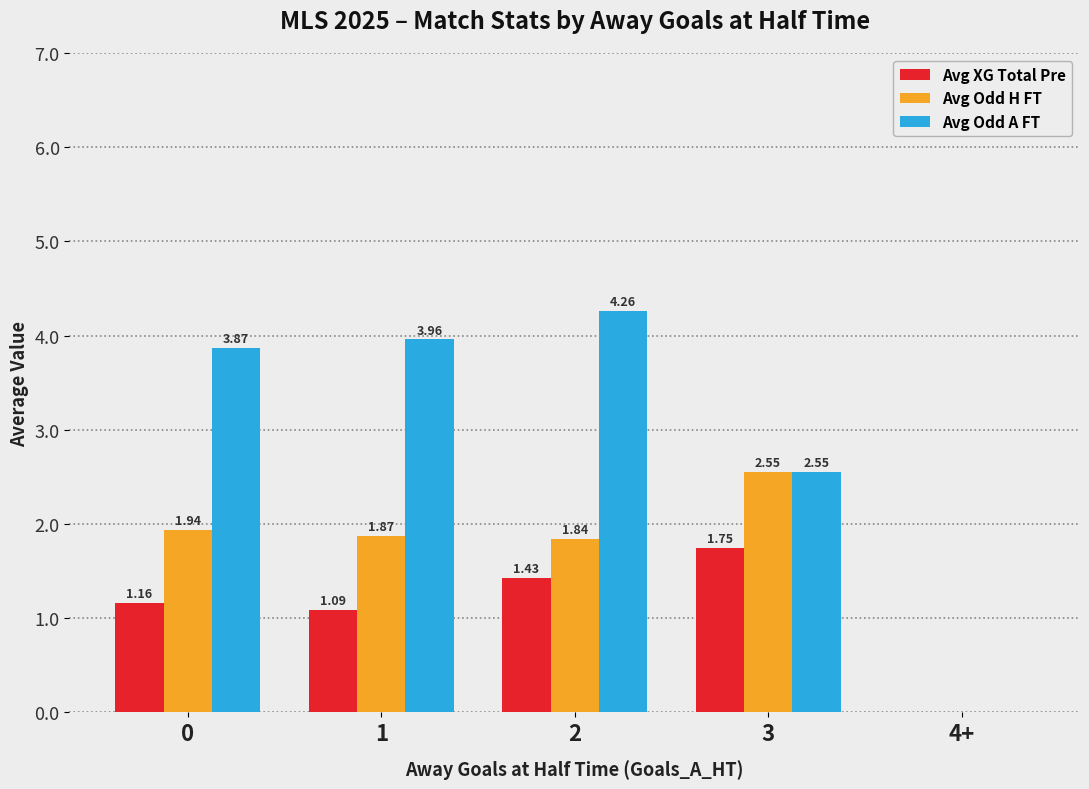

Are the bars horizontal?

No